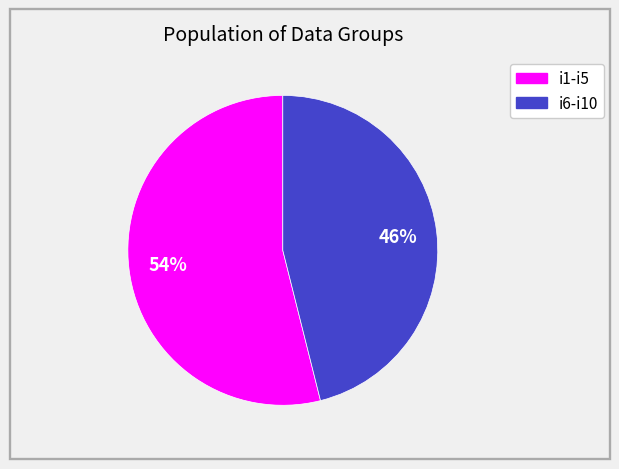

Count the number of slices in the pie.

2